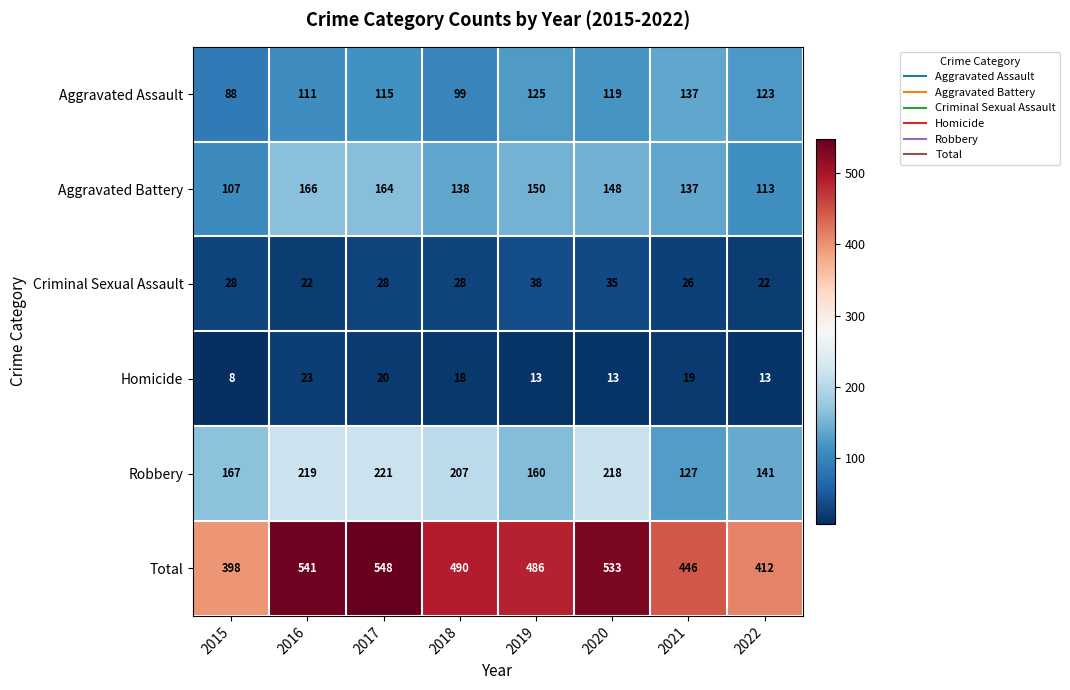

Is it true that Total equals 857 at 2020?

False